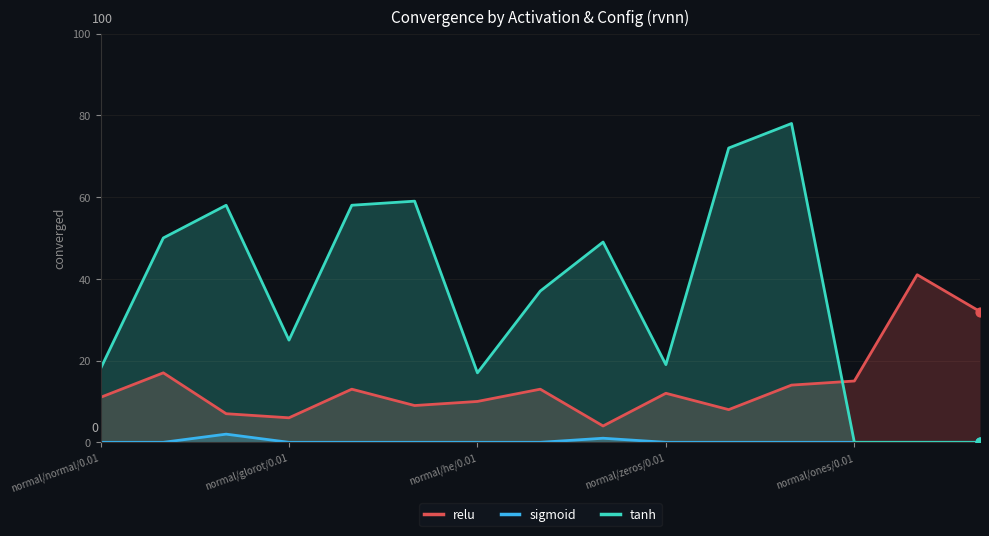

At which category is the sum across all series the highest?

11